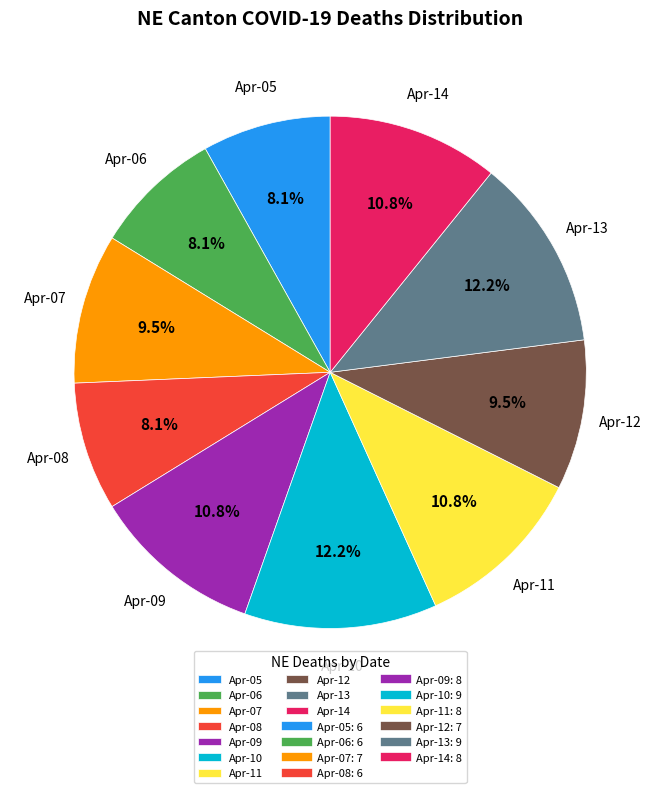

Is the sum of Apr-11 and Apr-06 greater than half?

No